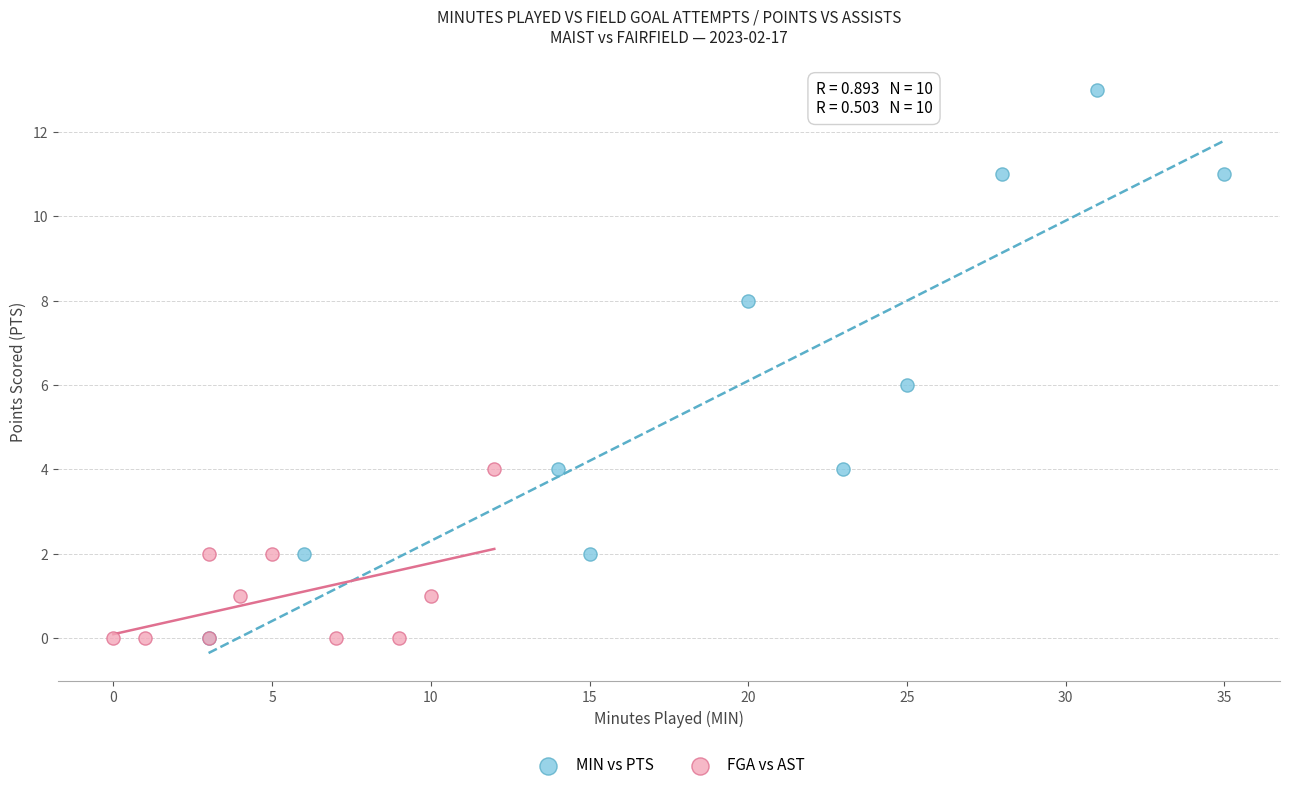

Which series contains the highest Y value?

MIN vs PTS